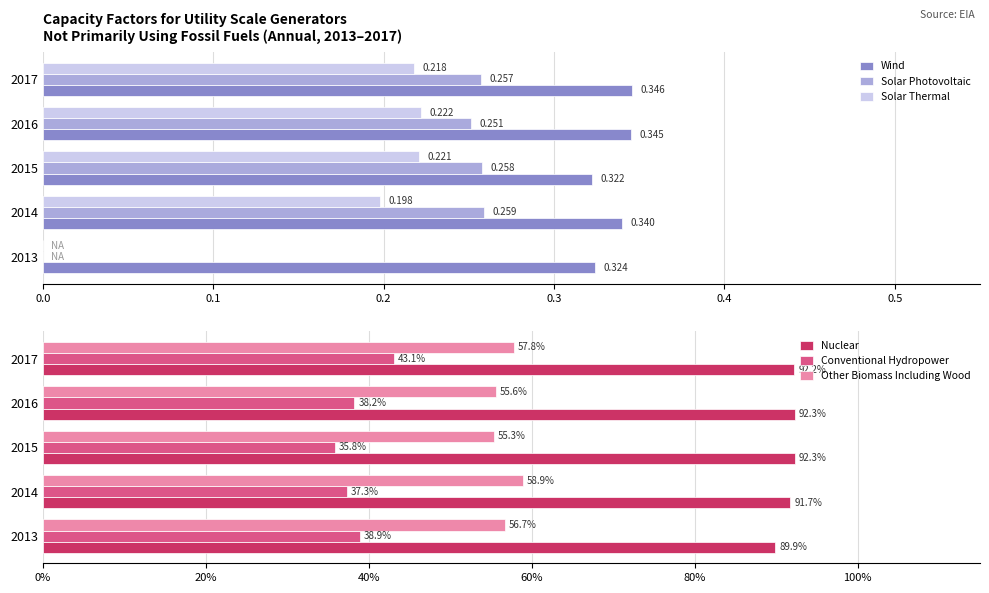

Rank the series by their maximum value, from highest to lowest.

Nuclear, Other Biomass Including Wood, Conventional Hydropower, Wind, Solar Photovoltaic, Solar Thermal